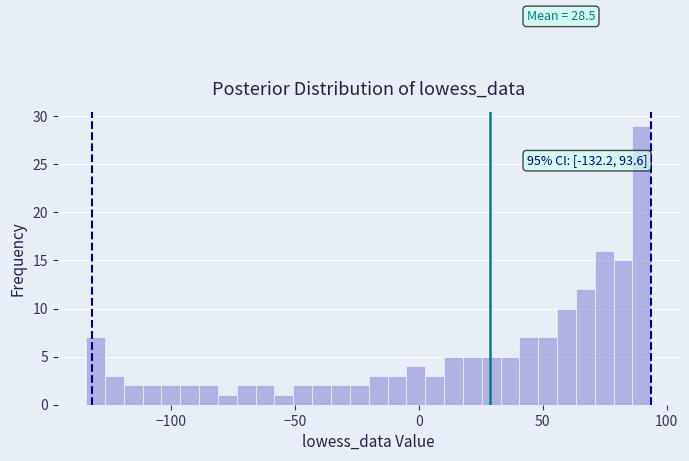

Read against the x-axis, roughly where is the centre of the tallest bar?

90